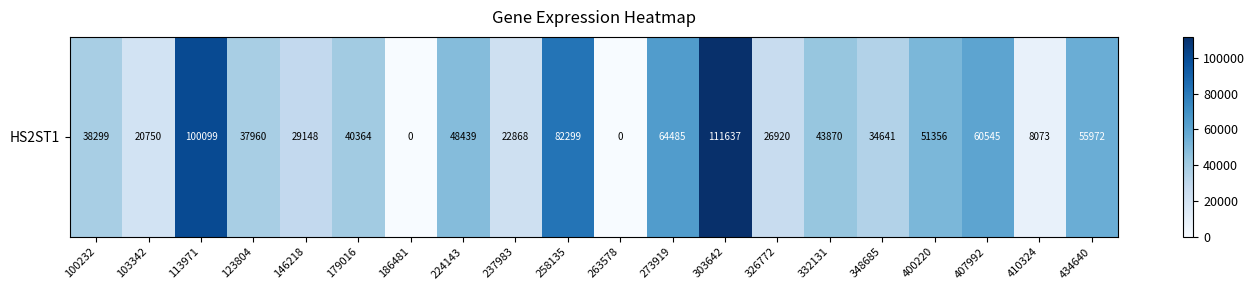

How many values are above zero?

18